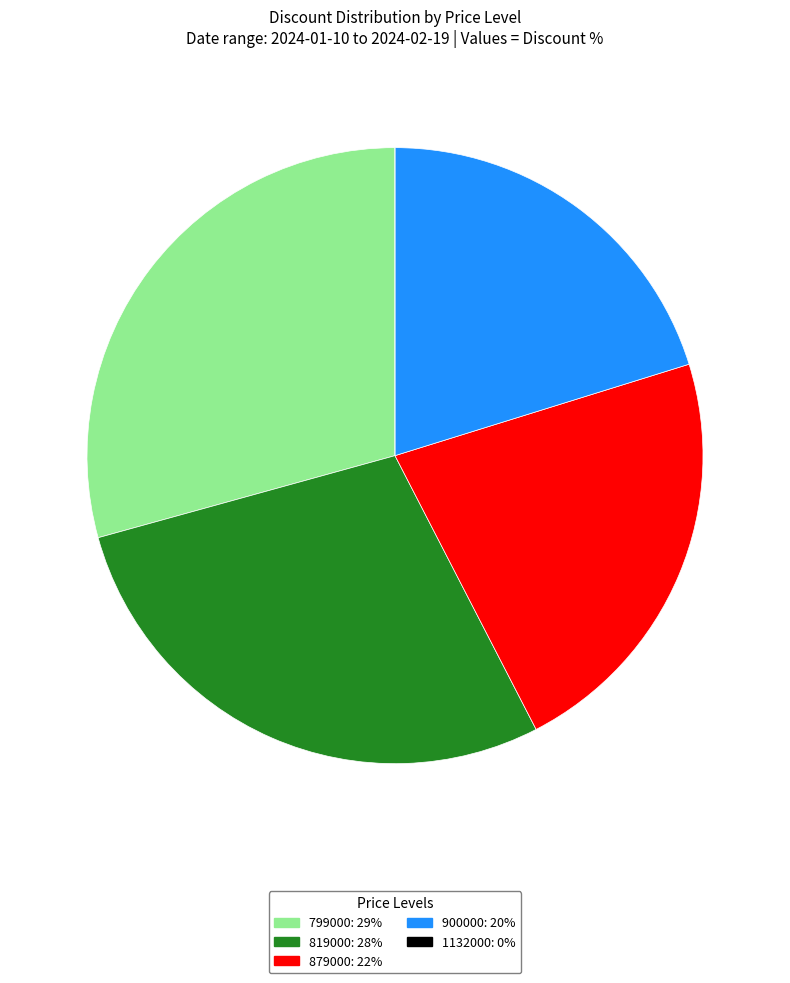

True or false: 799000 accounts for 23% of the total.

False